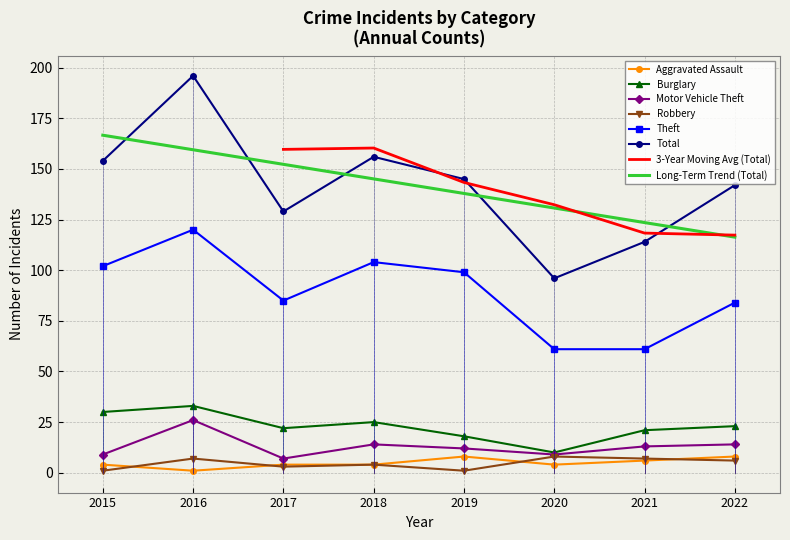

True or false: Total and Aggravated Assault cross at least once.

False